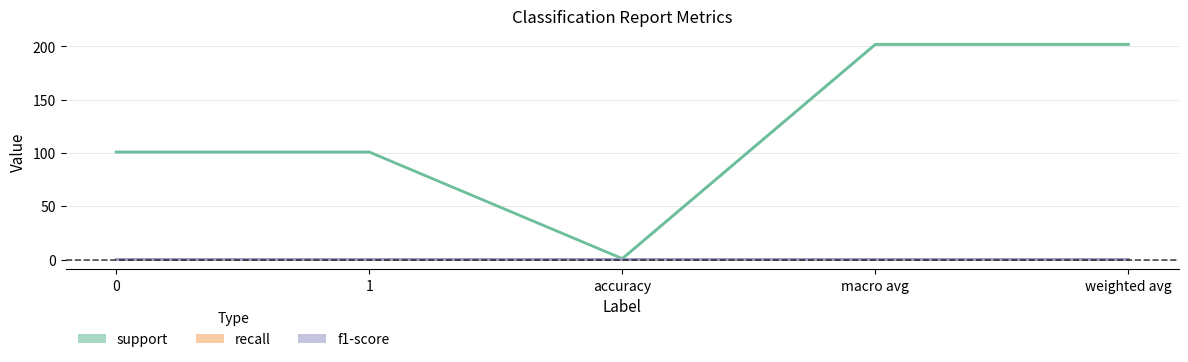

Rank the series by their maximum value, from lowest to highest.

recall, f1-score, support